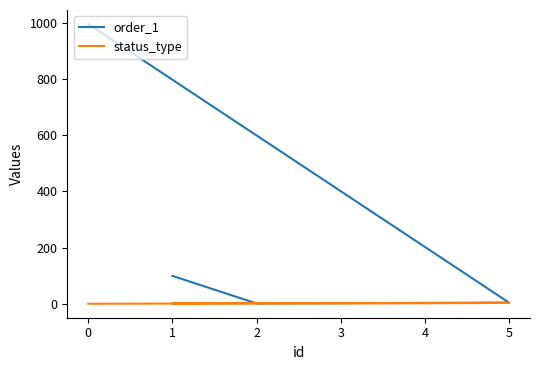

After their last crossing, which series has the higher values: status_type or order_1?

status_type